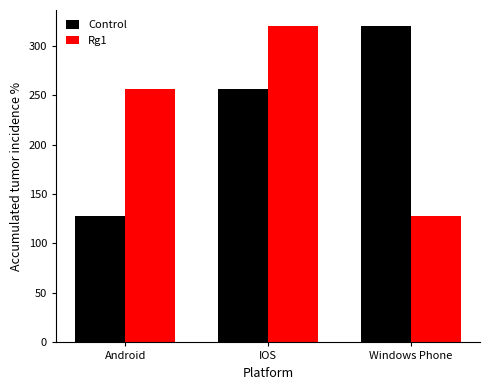

At IOS, list the series in order from largest to smallest.

Rg1, Control